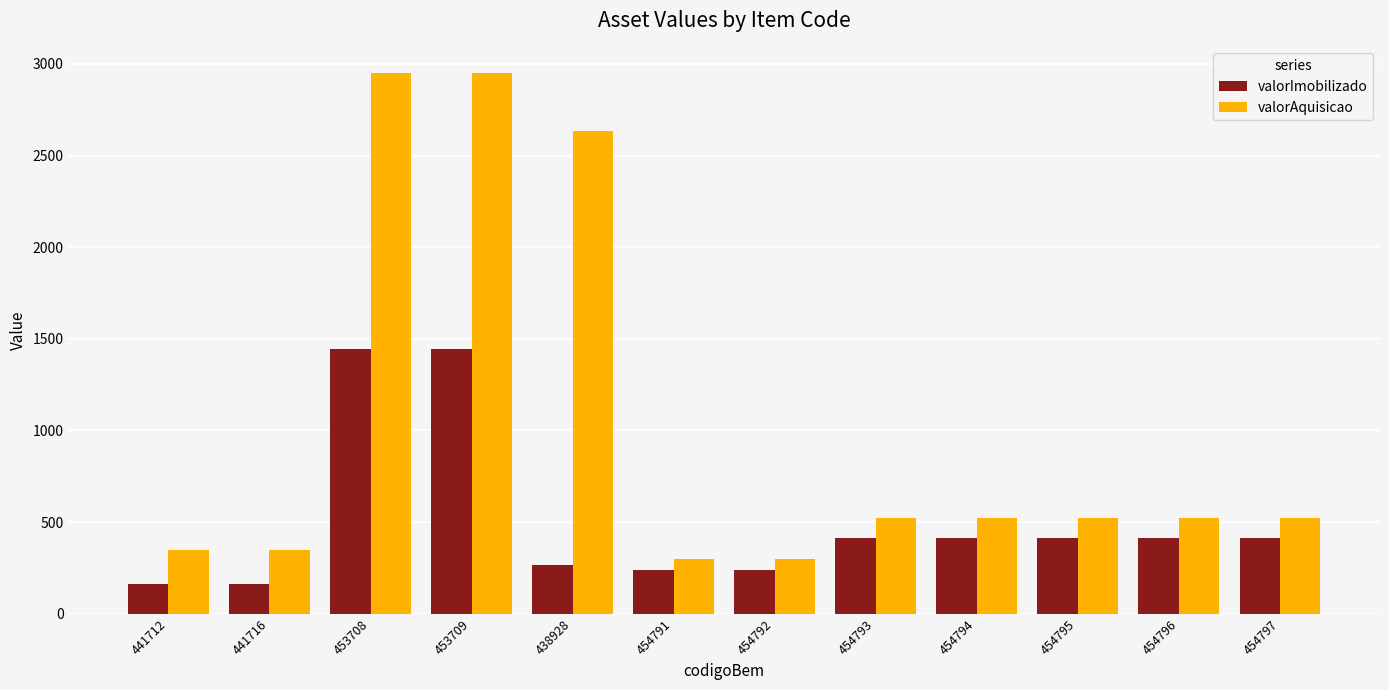

What is the total value across all series at 454794?

937.1